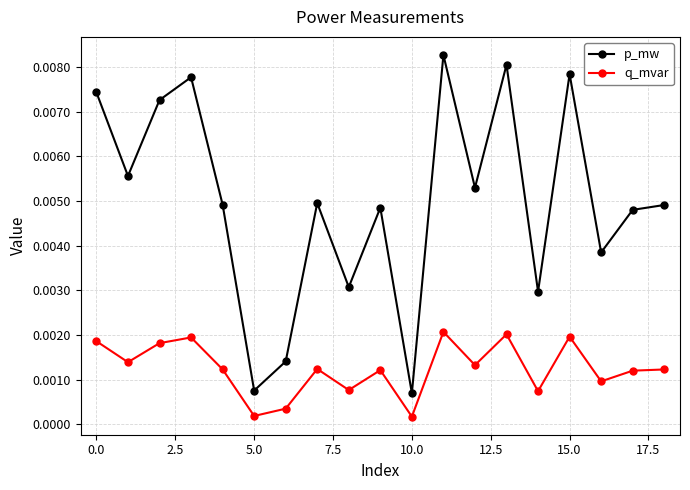

Does the chart have visible grid lines?

Yes